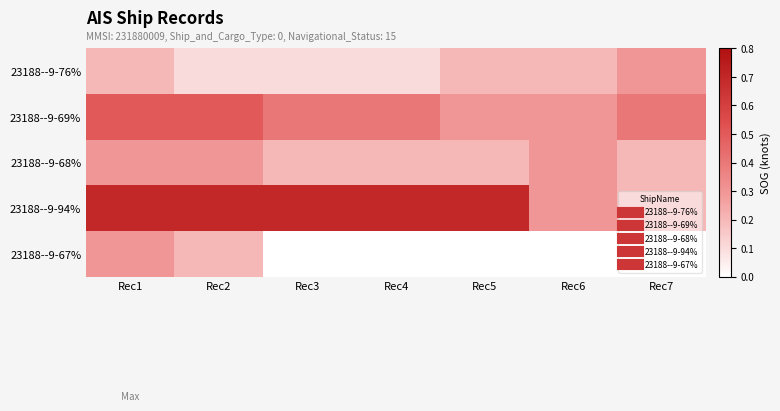

Between Rec6 and Rec1, which is larger?

Rec6